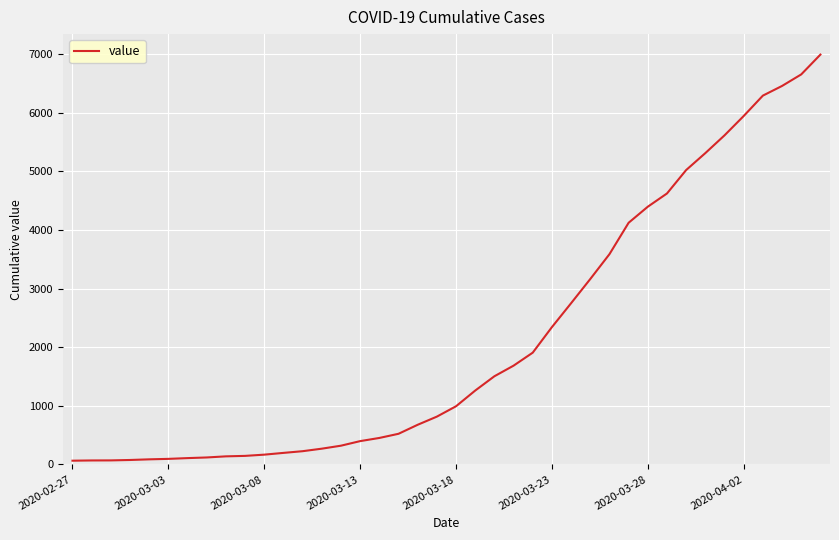

What is the difference between the maximum and minimum values?

6931